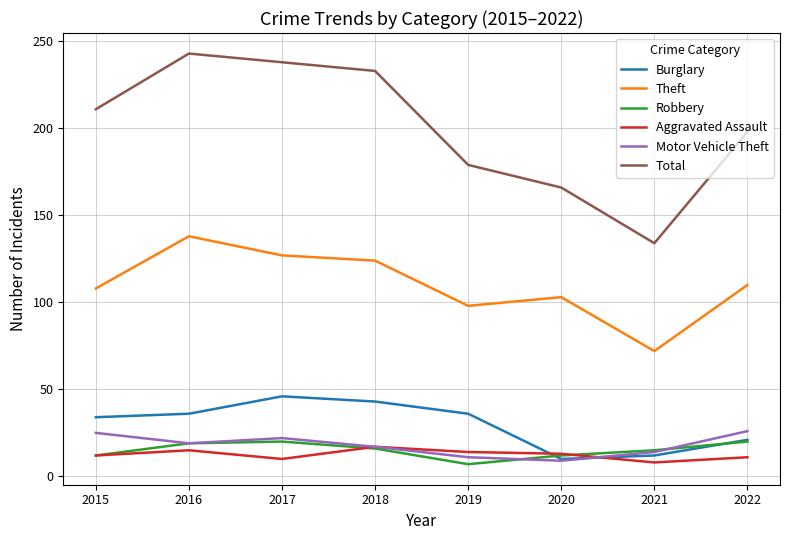

What are all the series names shown in the legend?

Burglary, Theft, Robbery, Aggravated Assault, Motor Vehicle Theft, Total